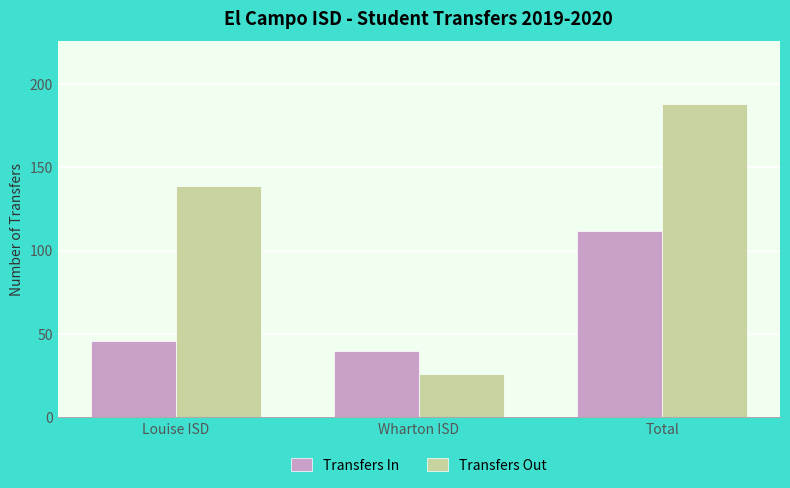

What is the difference between the Transfers In values at Louise ISD and Wharton ISD?

6